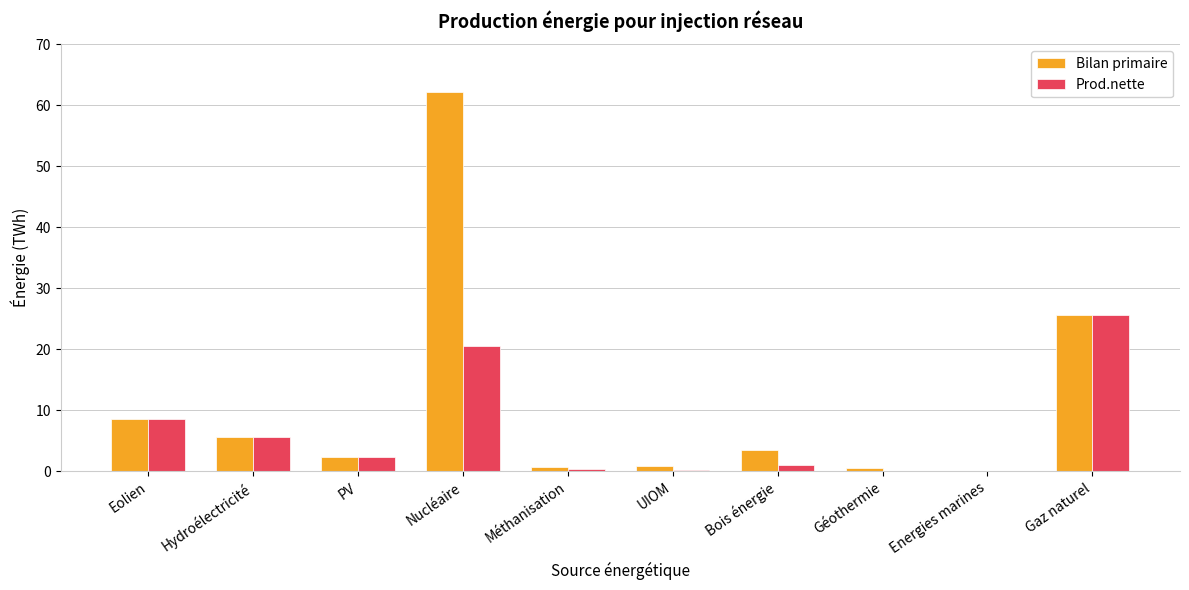

Between Géothermie and Gaz naturel, which series saw the biggest shift?

Prod.nette